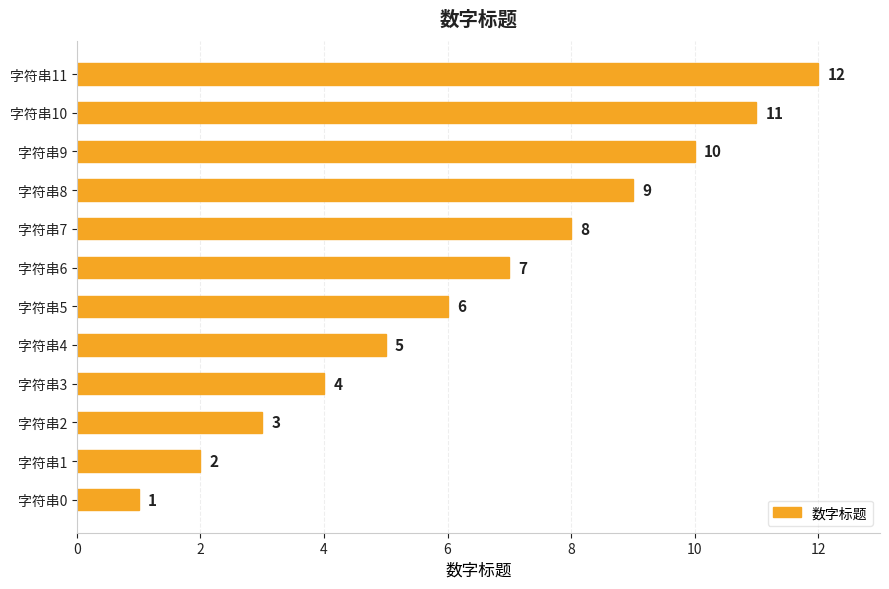

Is it true that the value at 字符串6 is 3?

False